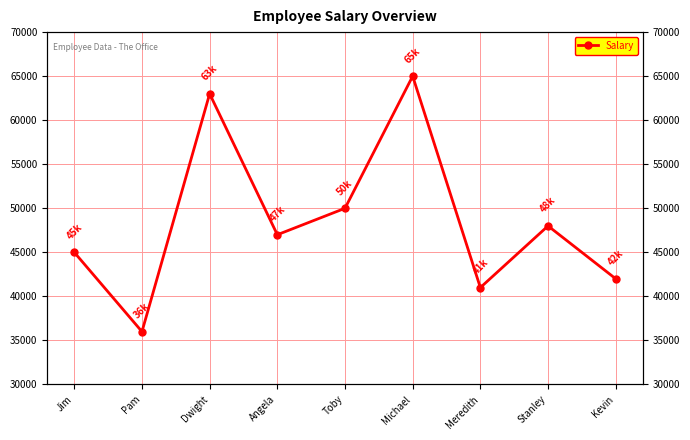

Does the chart have visible grid lines?

Yes